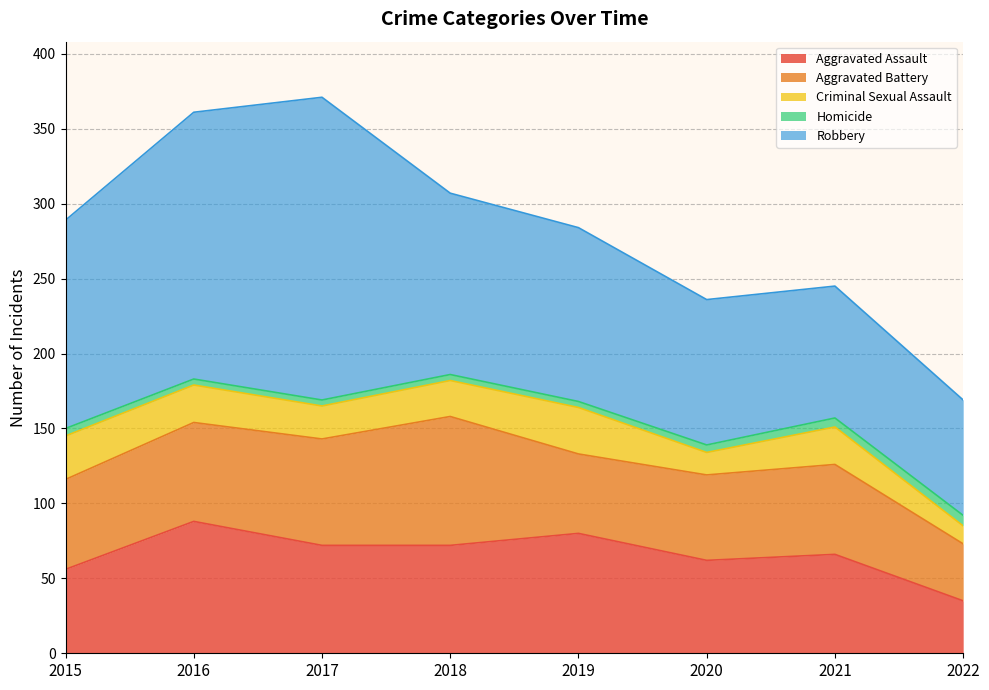

How many values in the Criminal Sexual Assault series exceed 25?

2